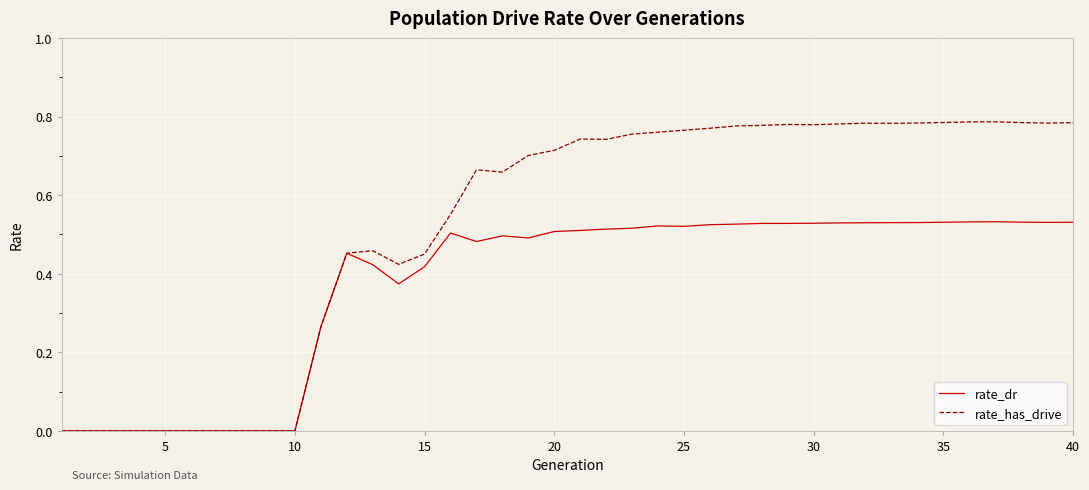

Which series has the largest range (max minus min)?

rate_has_drive